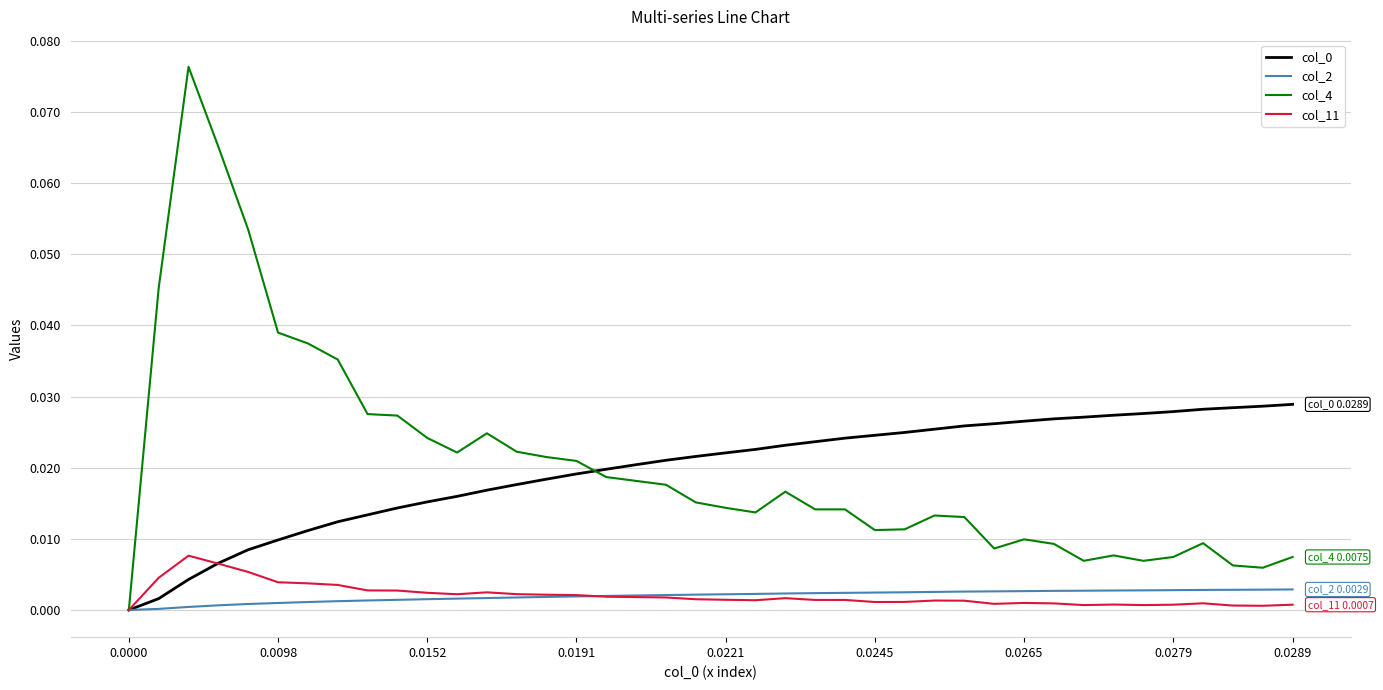

Which series has the largest range (max minus min)?

col_4